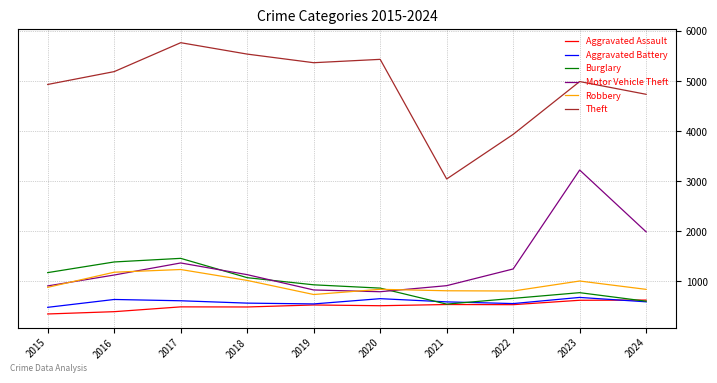

What is the total value across all series at 2020?

9105